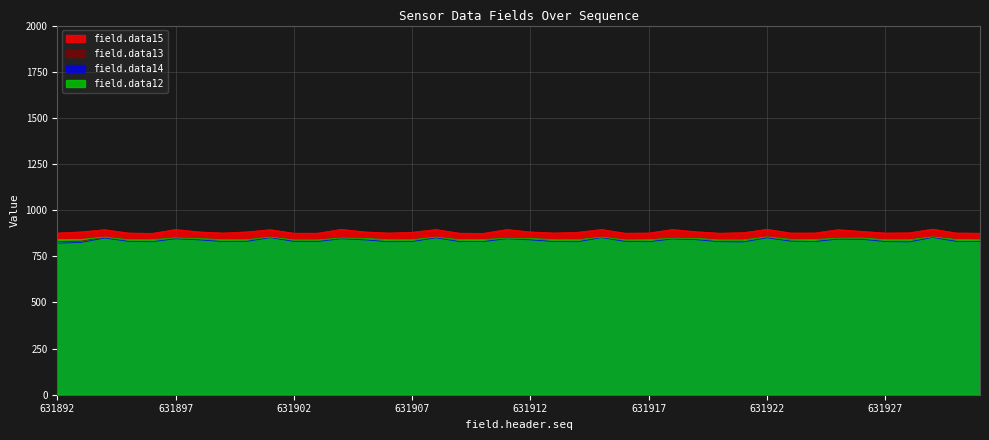

What is the approximate value of field.data15 at 631905, to the nearest 5?

880